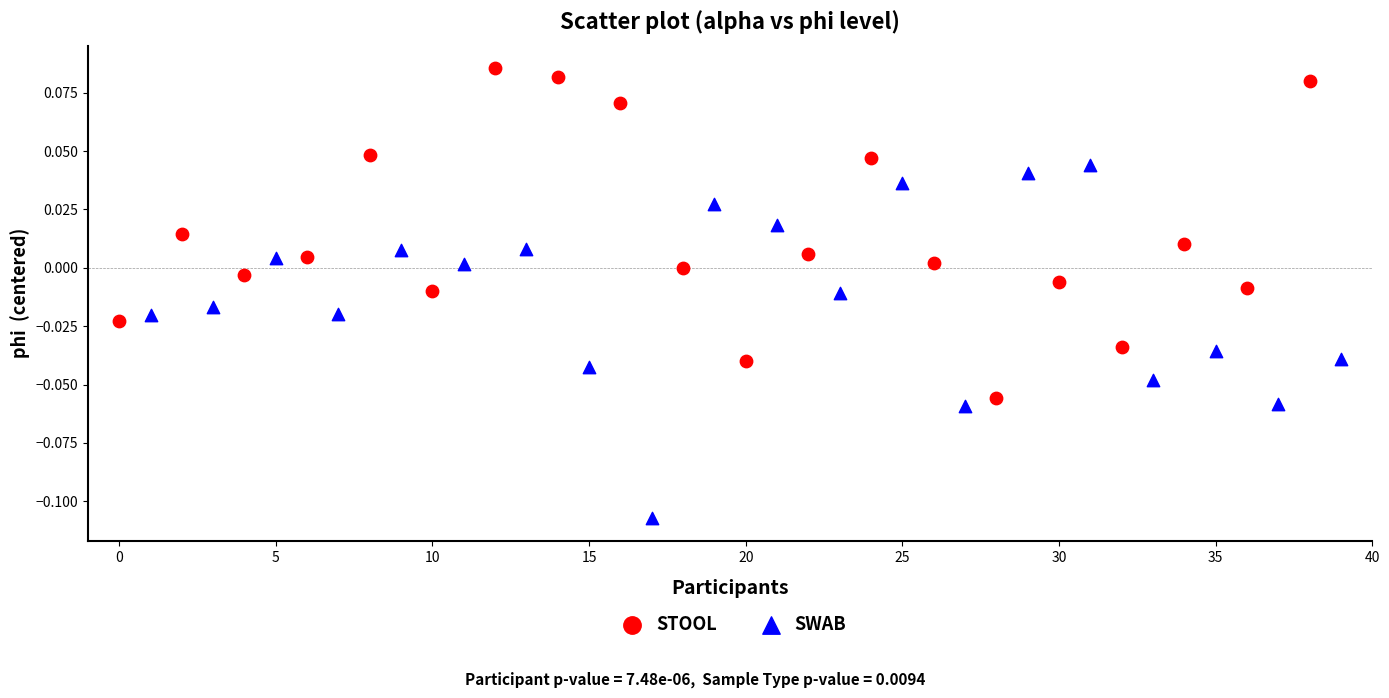

Which series reaches the minimum Y coordinate?

SWAB